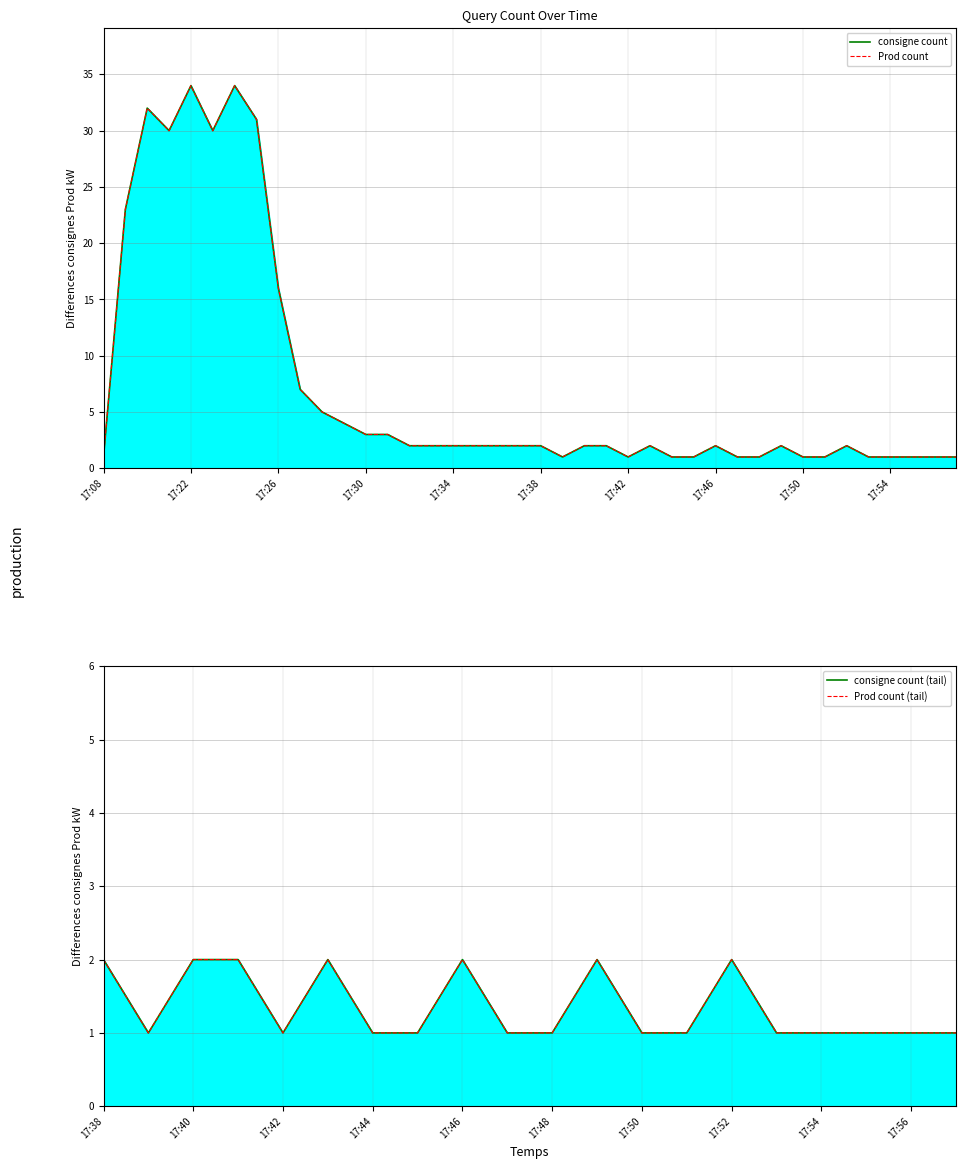

Where is the data nearest to the value 17?

17:26